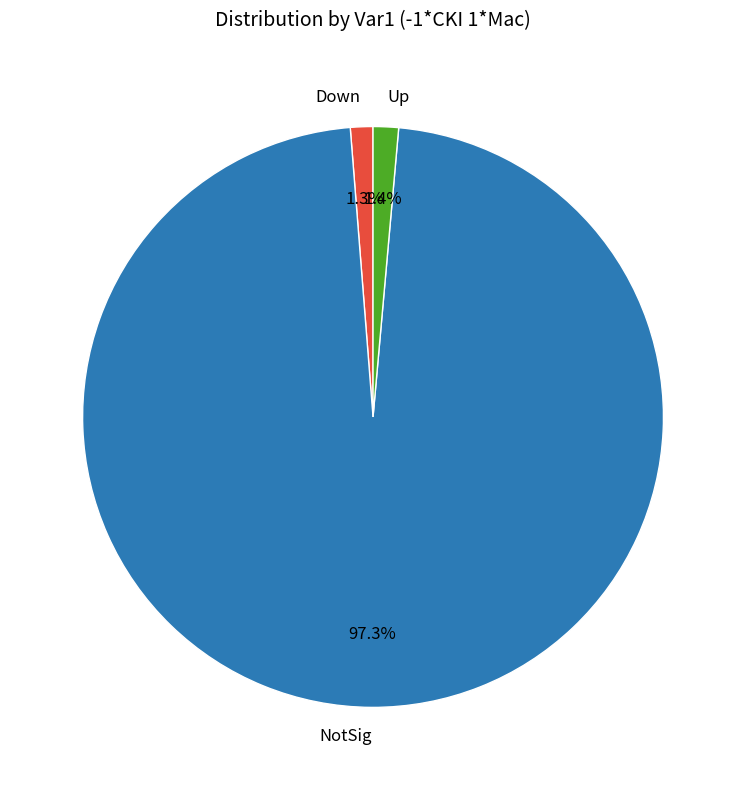

To the nearest percent, what is the combined percentage of Up and Down?

3%